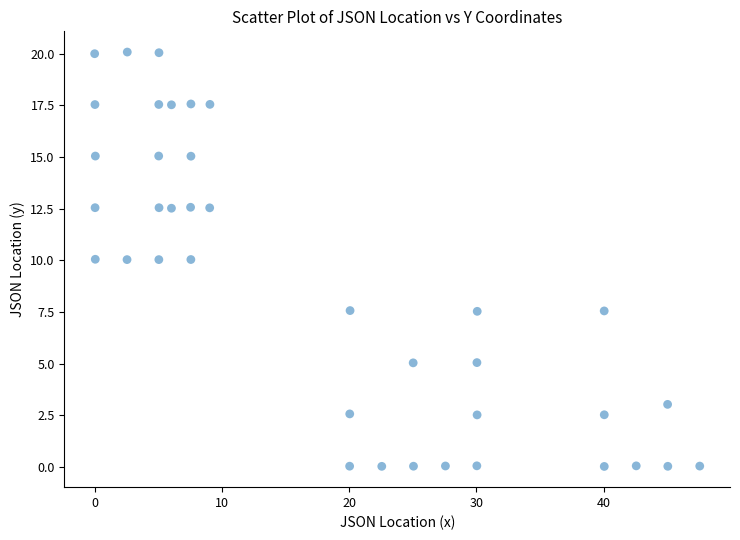

What is the range of Y values (max minus min)?

20.0